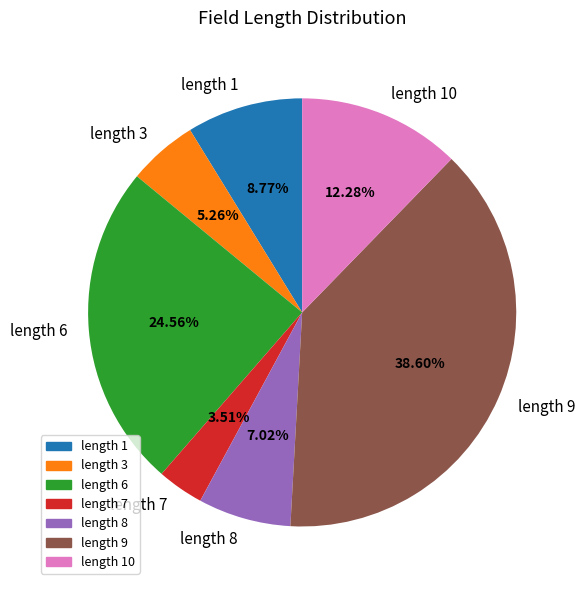

Between length 1 and length 9, which is larger?

length 9